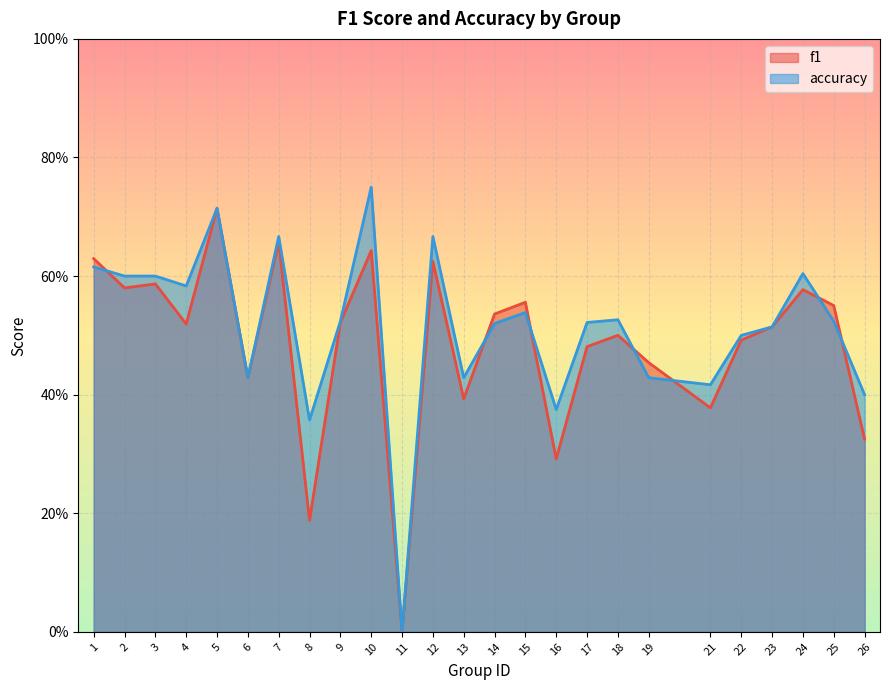

How many interior local valleys does the f1 series have?

8